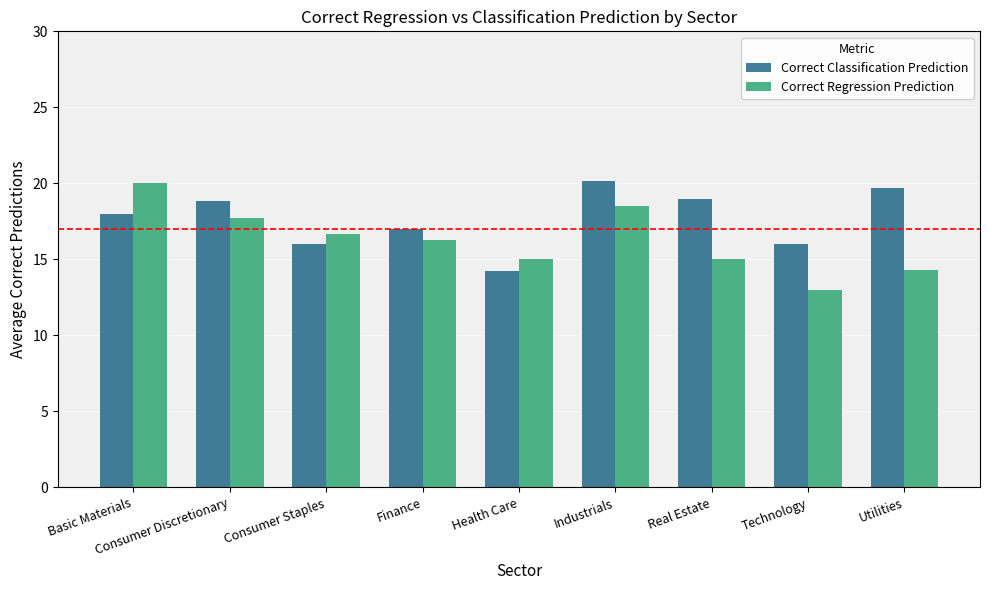

What is the value of the Correct Classification Prediction bar at the 3rd from the left?

16.0